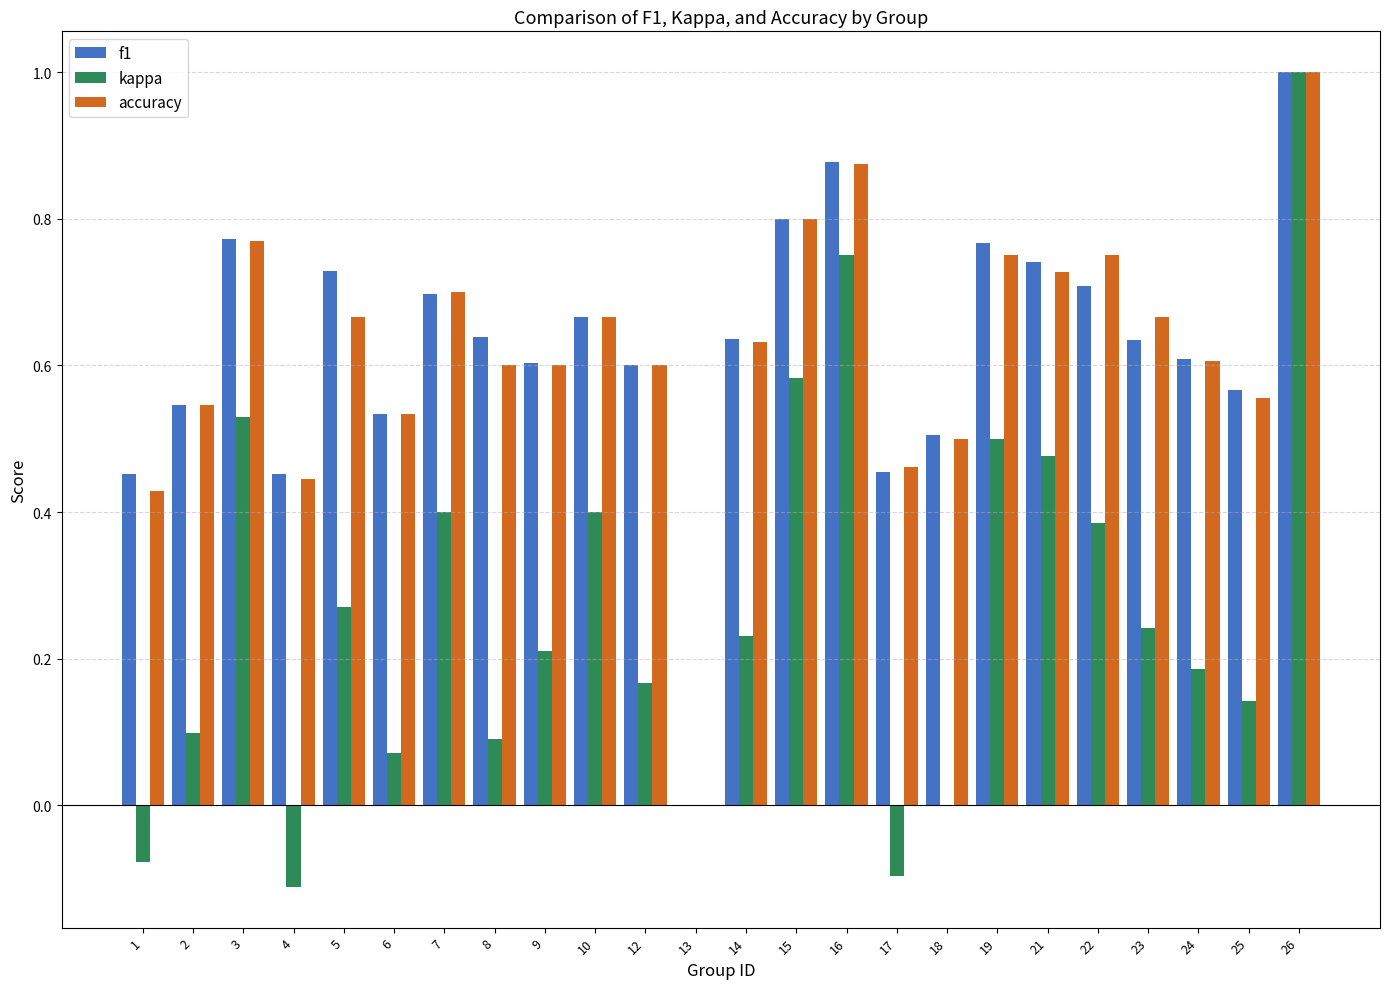

Does the chart contain stacked bars?

No